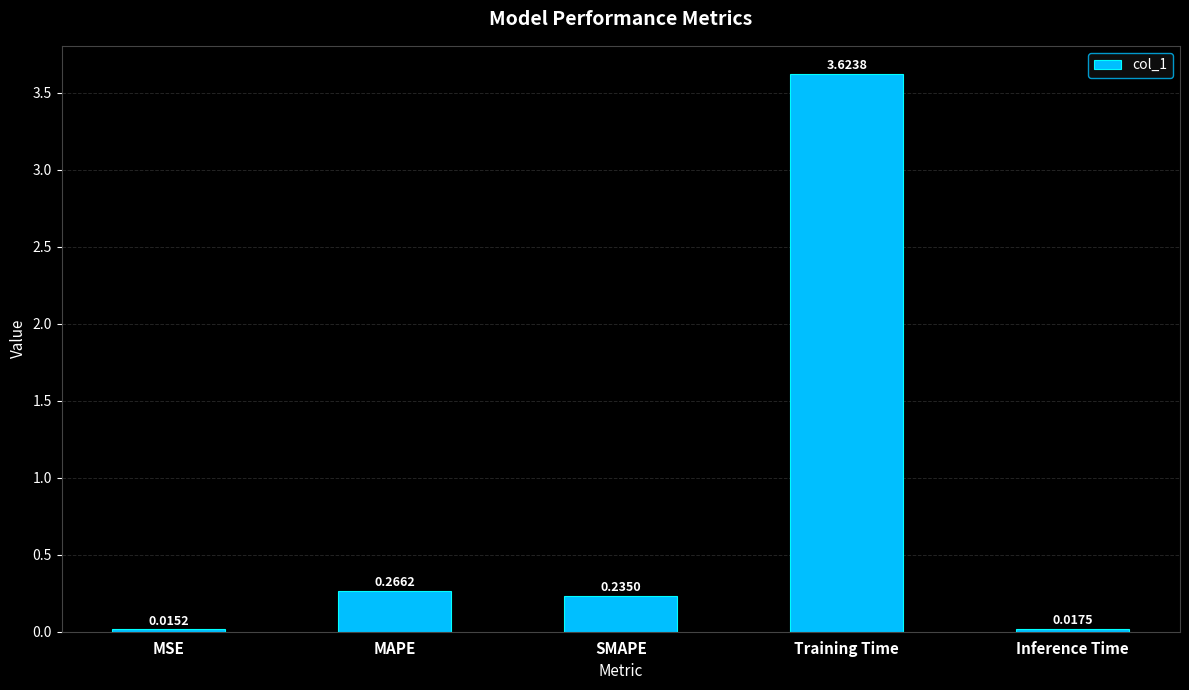

Where is the data nearest to the value 1?

MAPE